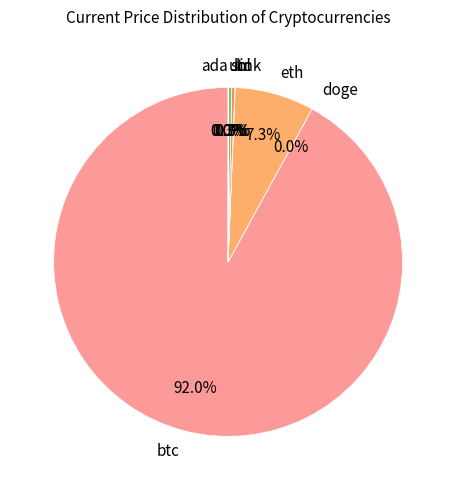

Does btc account for over 50% of the chart?

Yes